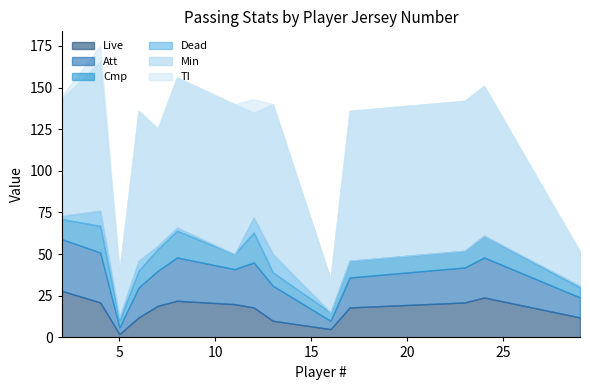

What is the highest value of the Live series?

28